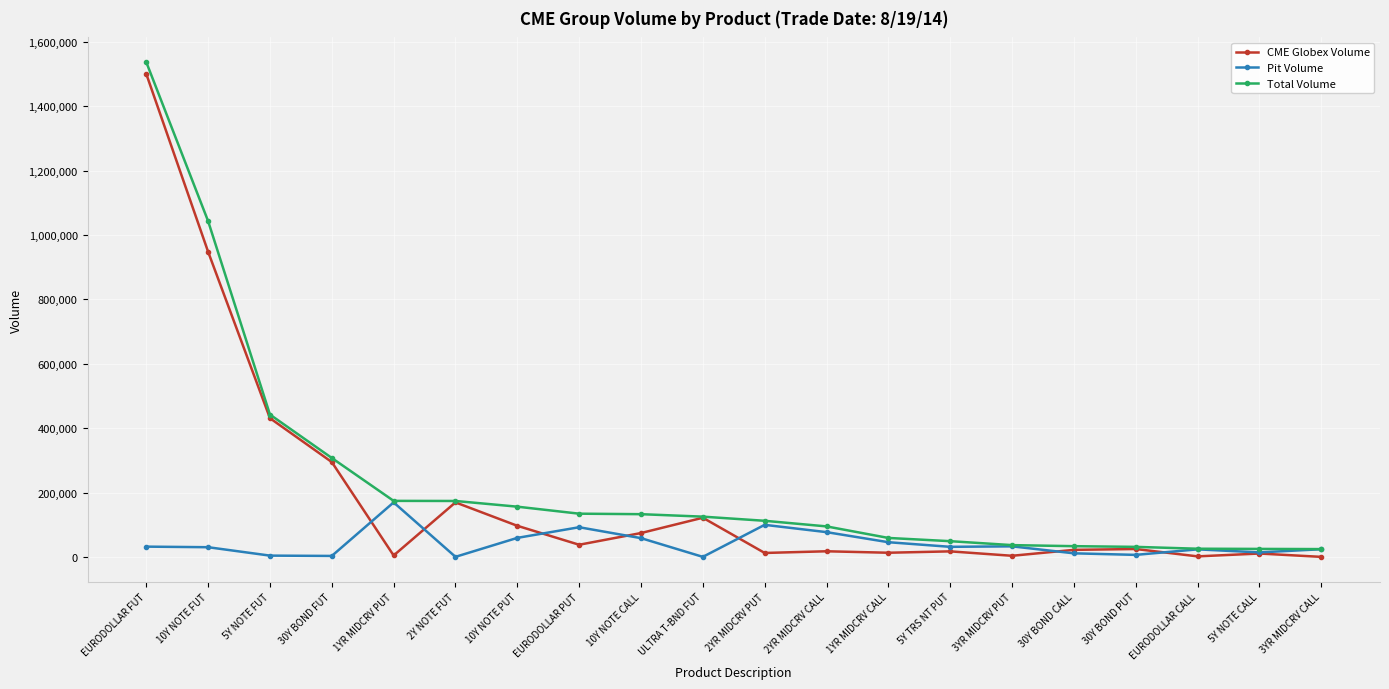

What is the difference between the second highest and second lowest values in the Total Volume series?

1017715